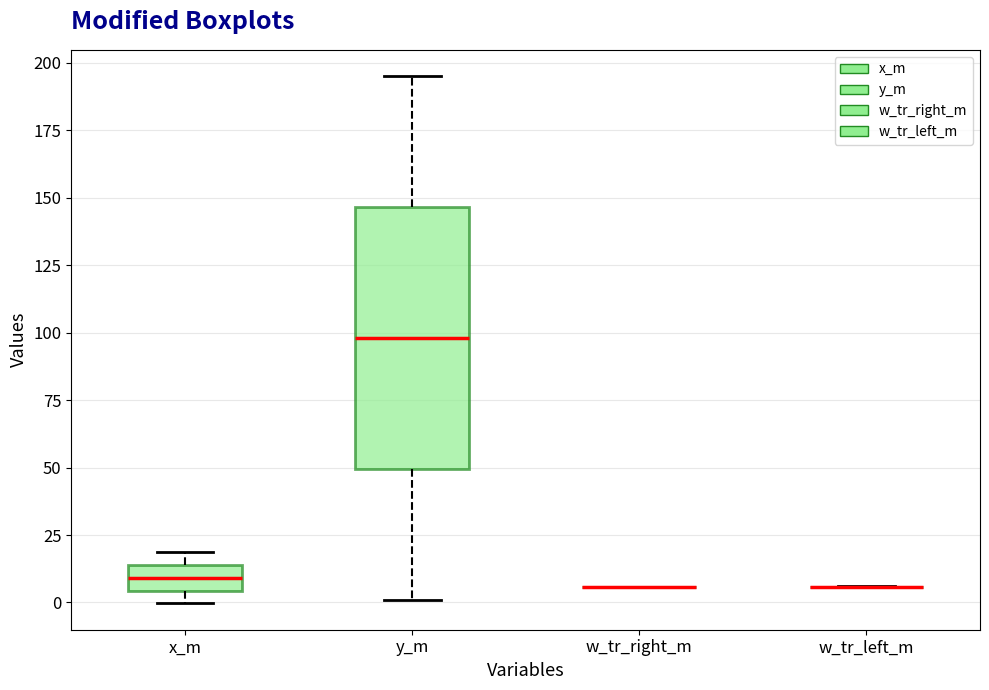

Which box is the tallest, from its lower edge to its upper edge?

y_m